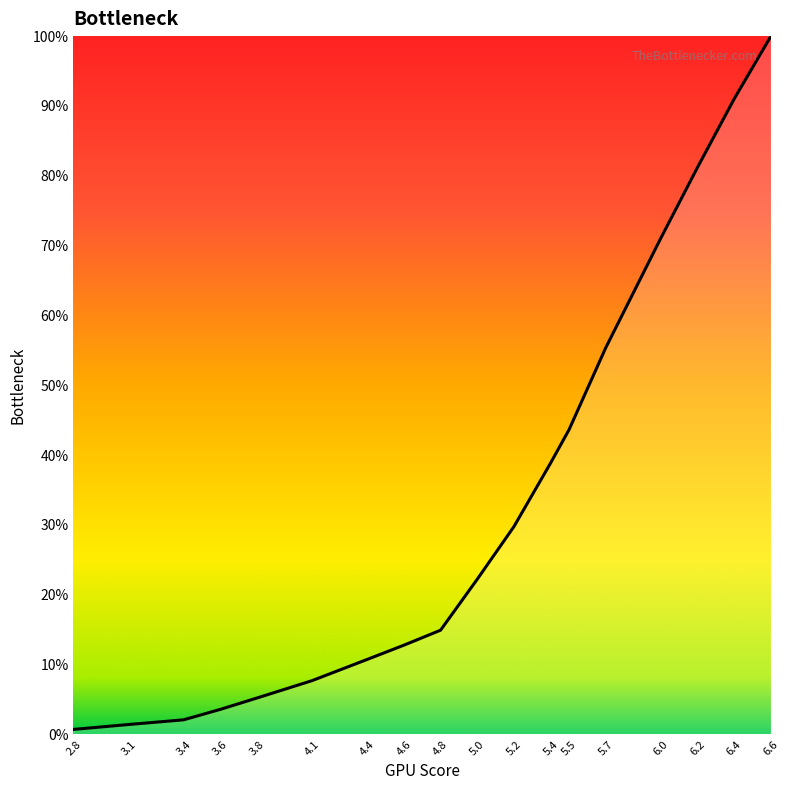

Which category has the highest value across all series?

6.6